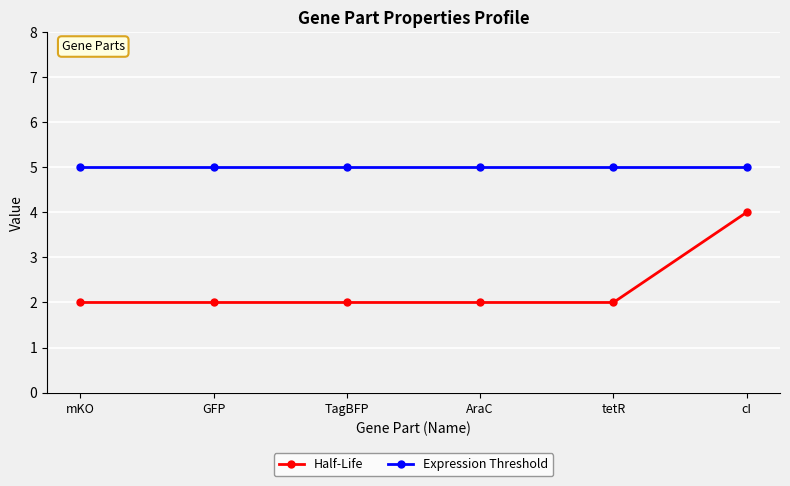

Count the number of categories in the chart.

6